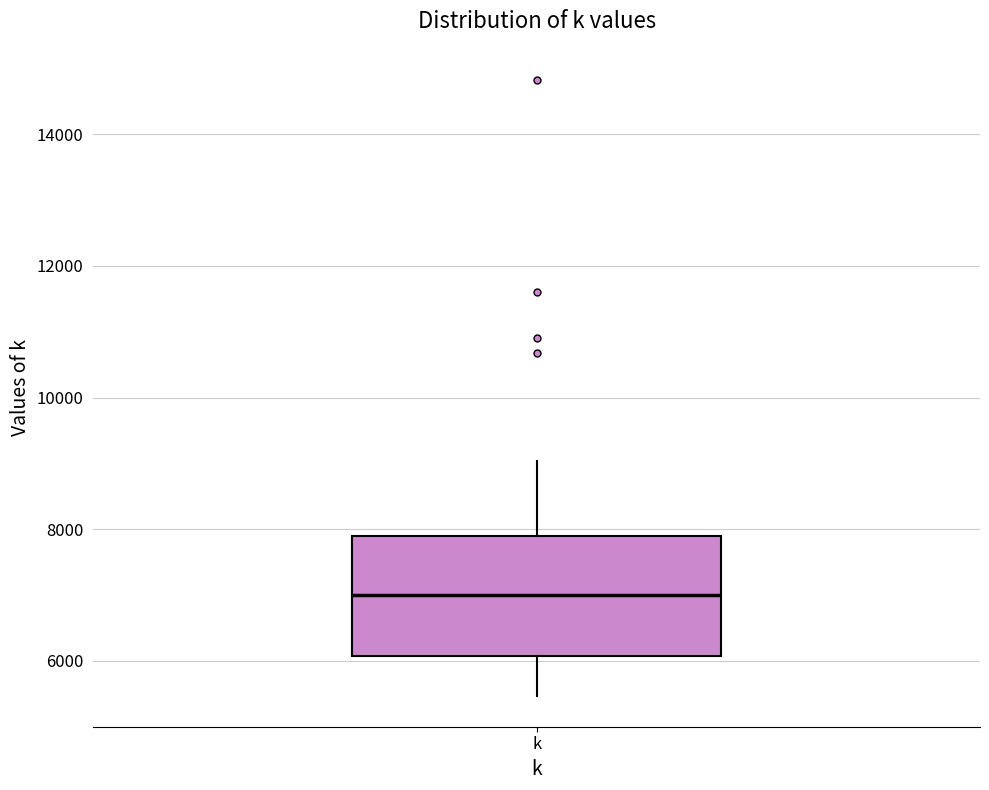

Where does the lower whisker of the box for k end on the y-axis? The values are not printed on the chart, so give them approximately, as read against the axis.

5400